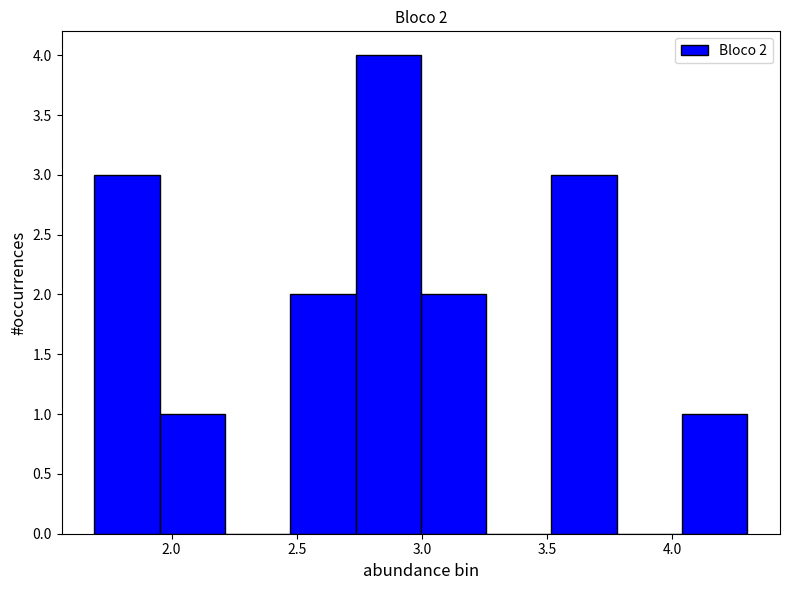

Which range on the x-axis has the tallest bar?

2.75 to 3.00